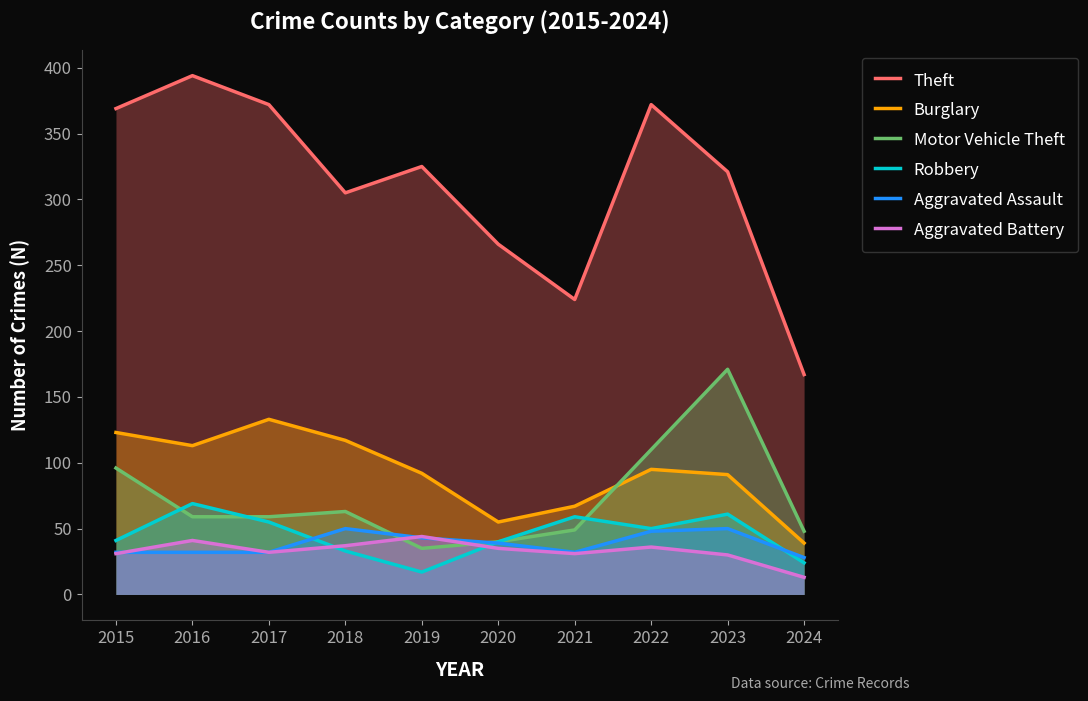

Which series ends up on top after the final intersection of Aggravated Assault and Motor Vehicle Theft?

Motor Vehicle Theft